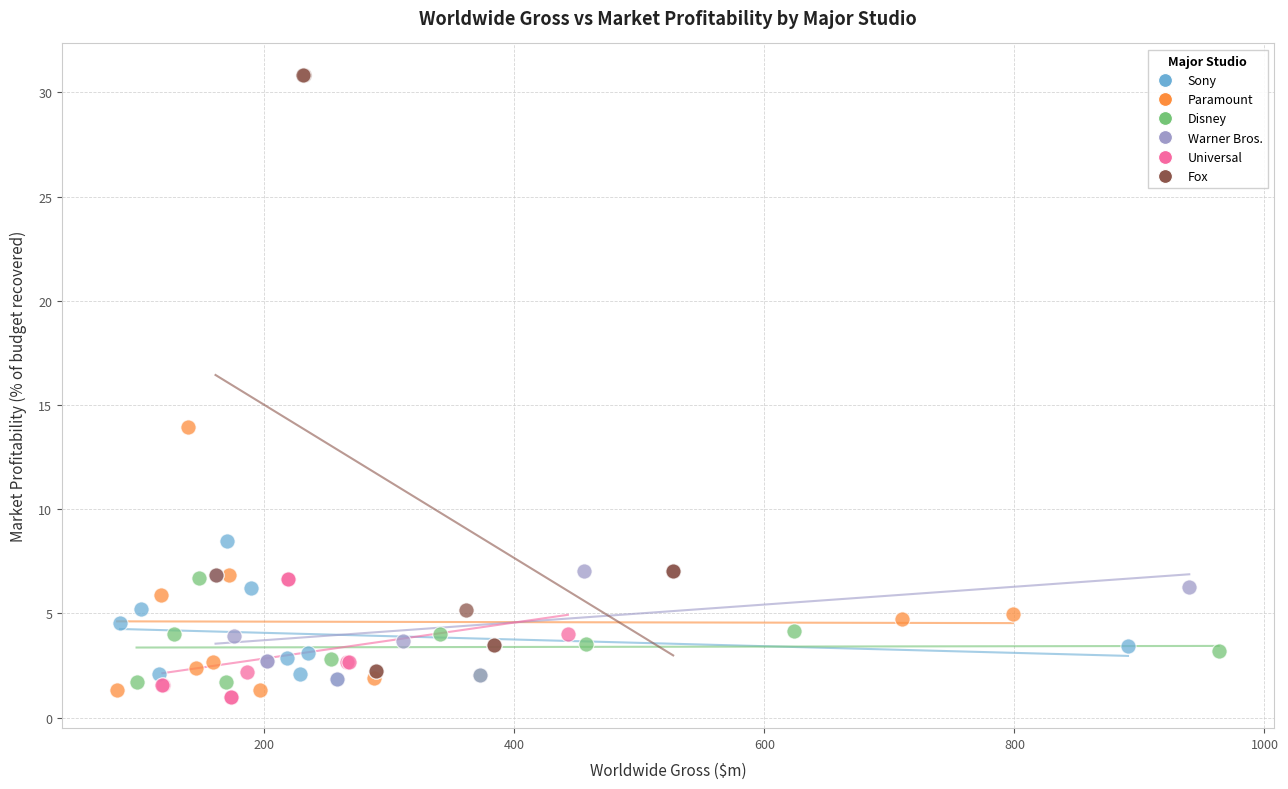

Which series reaches the minimum Y coordinate?

Universal